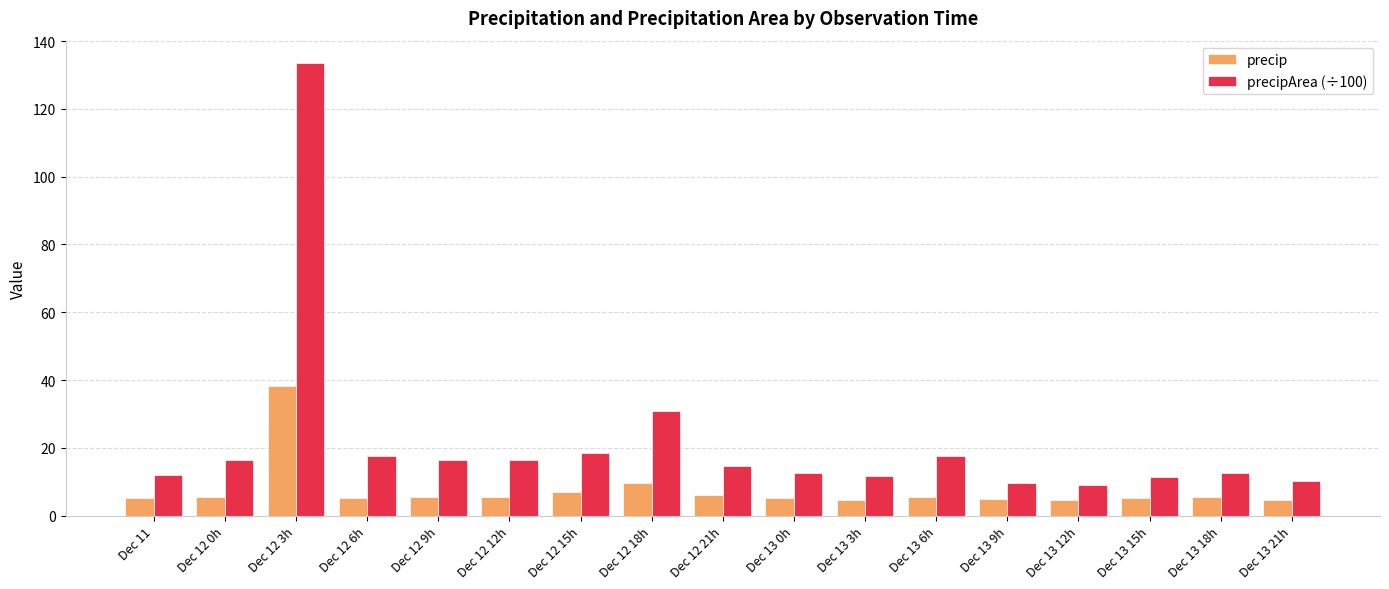

What is the difference between the second highest and second lowest values in the precip series?

4.9